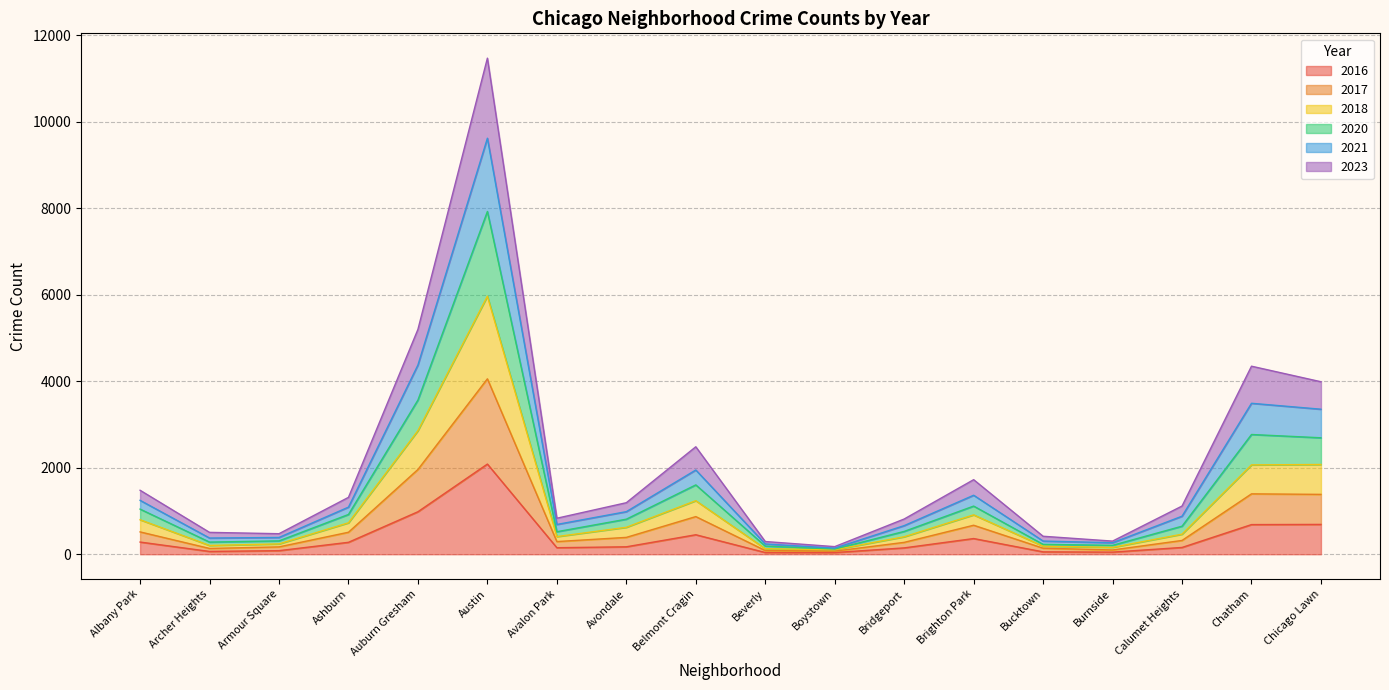

At which category is the sum across all series the highest?

Austin